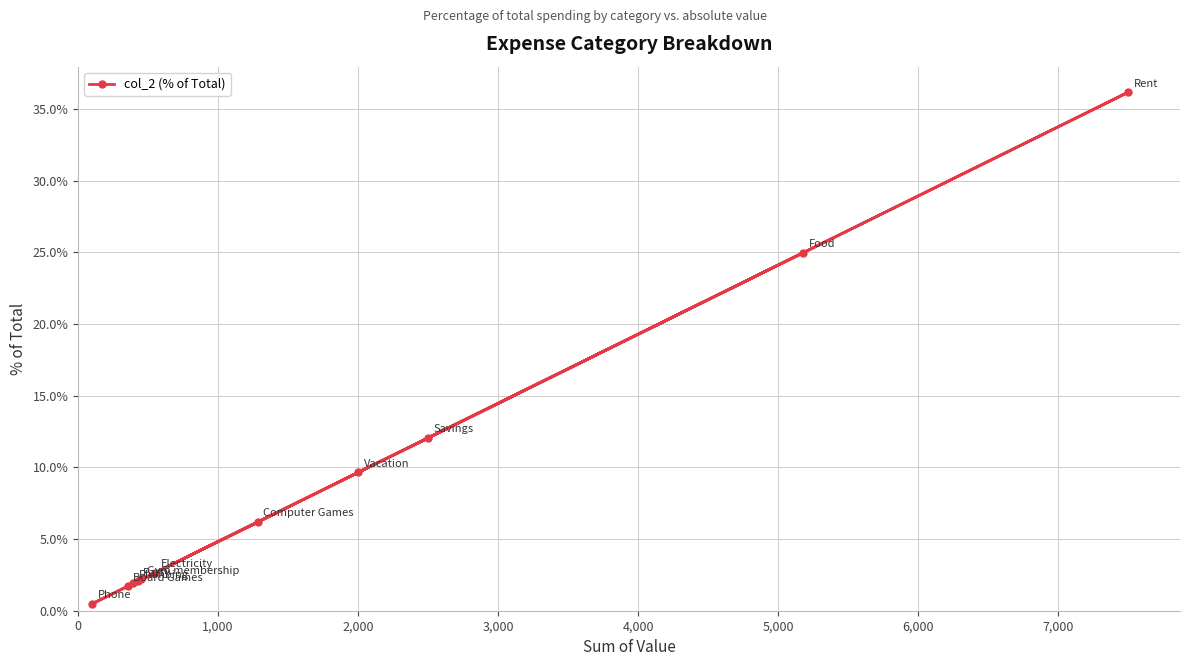

What is the average value?

9.1